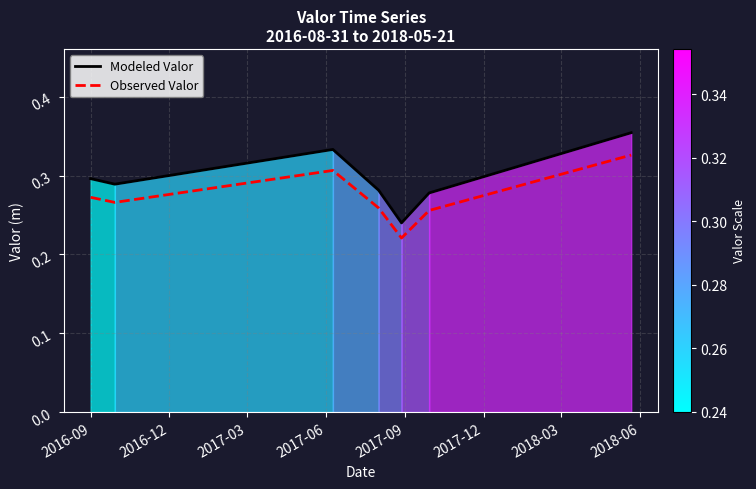

Where is Modeled Valor nearest to the value 0?

2017-09